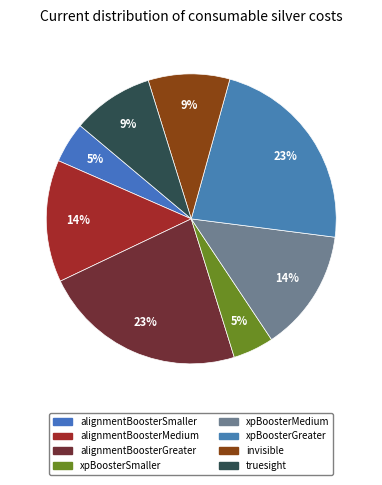

How many slices are in this pie chart?

8